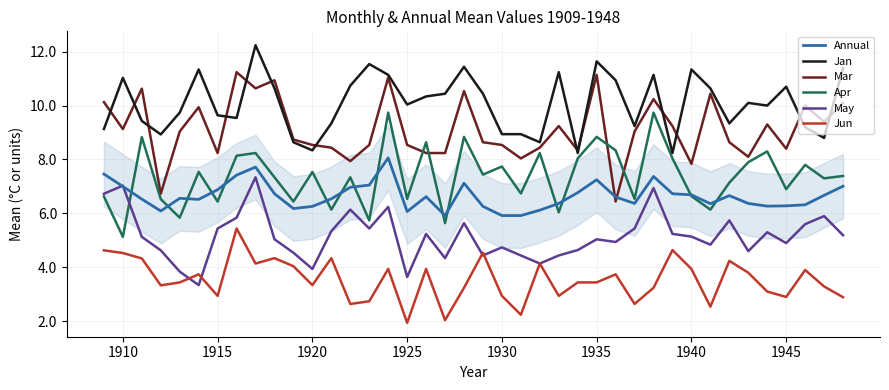

True or false: Mar and Apr intersect in this chart.

True